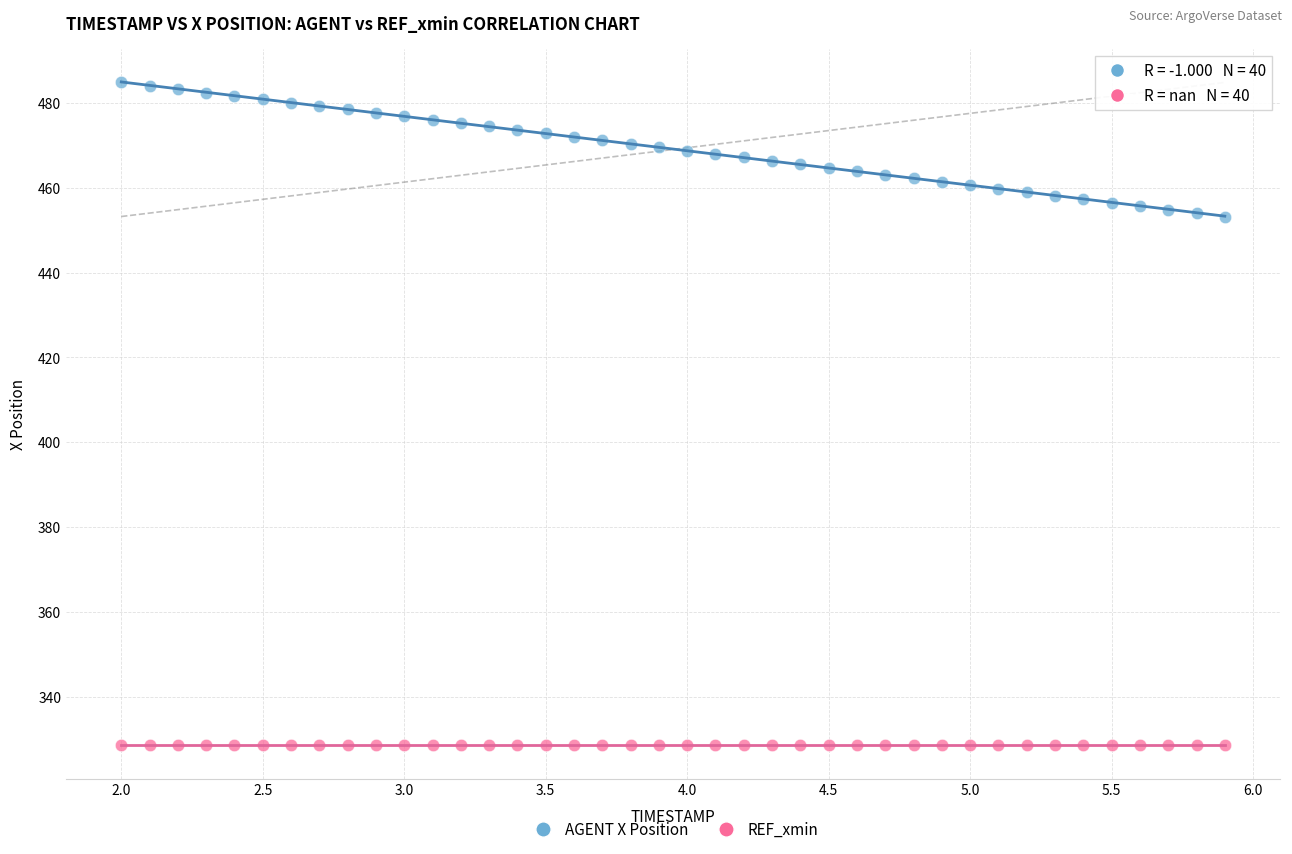

Which series contains the highest Y value?

AGENT X Position